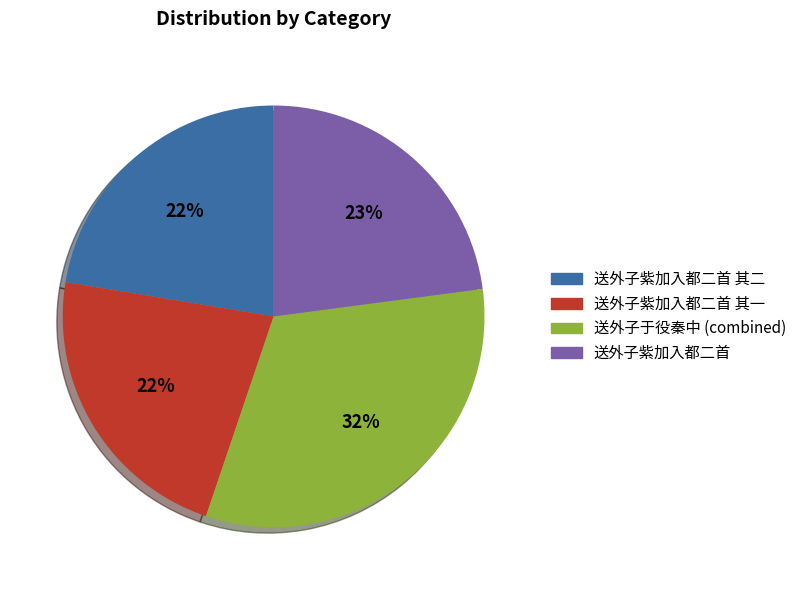

To the nearest percent, what percentage of the pie is 送外子紫加入都二首?

23%